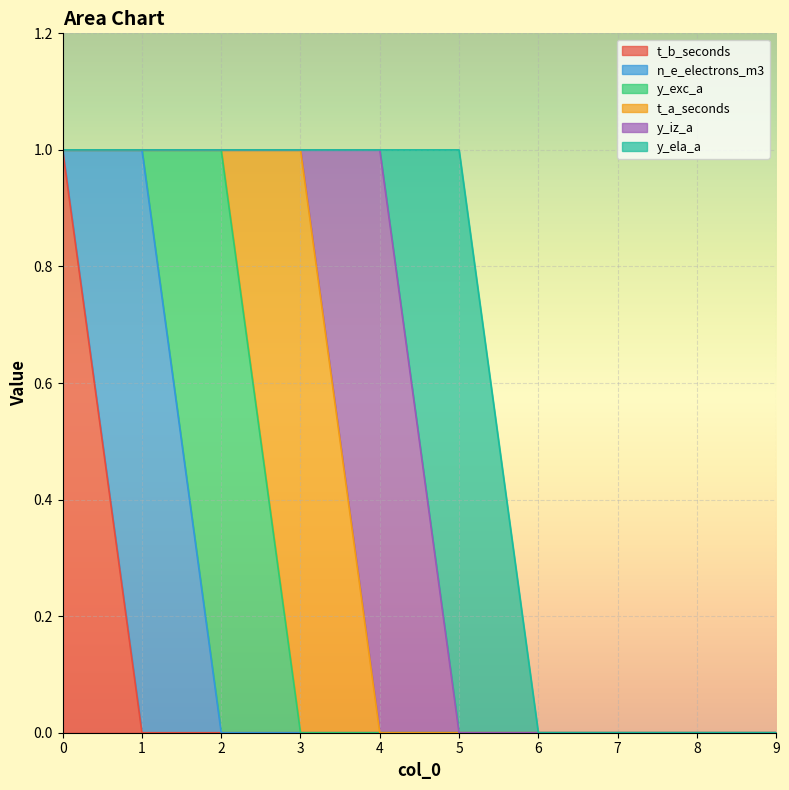

Reading left to right, extract all data points from this chart.

t_b_seconds: 0=1	1=0	2=0	3=0	4=0	5=0	6=0	7=0	8=0	9=0
n_e_electrons_m3: 0=0	1=1	2=0	3=0	4=0	5=0	6=0	7=0	8=0	9=0
y_exc_a: 0=0	1=0	2=1	3=0	4=0	5=0	6=0	7=0	8=0	9=0
t_a_seconds: 0=0	1=0	2=0	3=1	4=0	5=0	6=0	7=0	8=0	9=0
y_iz_a: 0=0	1=0	2=0	3=0	4=1	5=0	6=0	7=0	8=0	9=0
y_ela_a: 0=0	1=0	2=0	3=0	4=0	5=1	6=0	7=0	8=0	9=0